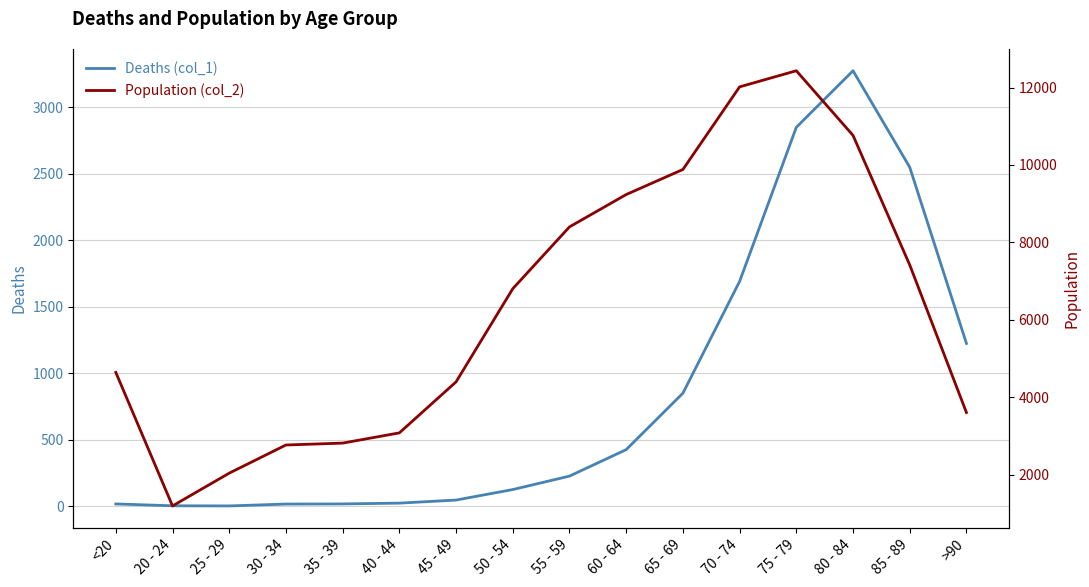

Which series has the largest total across all categories?

Population (col_2)